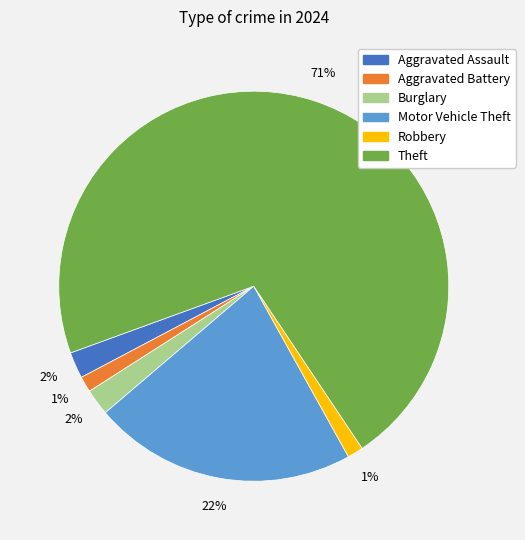

To the nearest percent, what percentage of the pie is Aggravated Battery?

1%